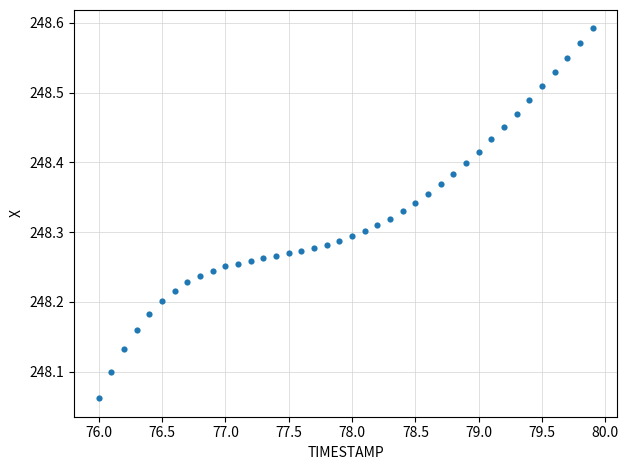

What is the range of X values (max minus min)?

3.9